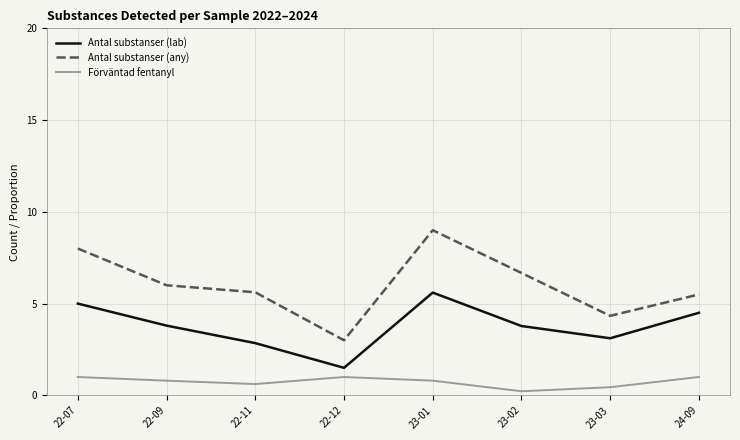

True or false: Förväntad fentanyl and Antal substanser (lab) intersect in this chart.

False